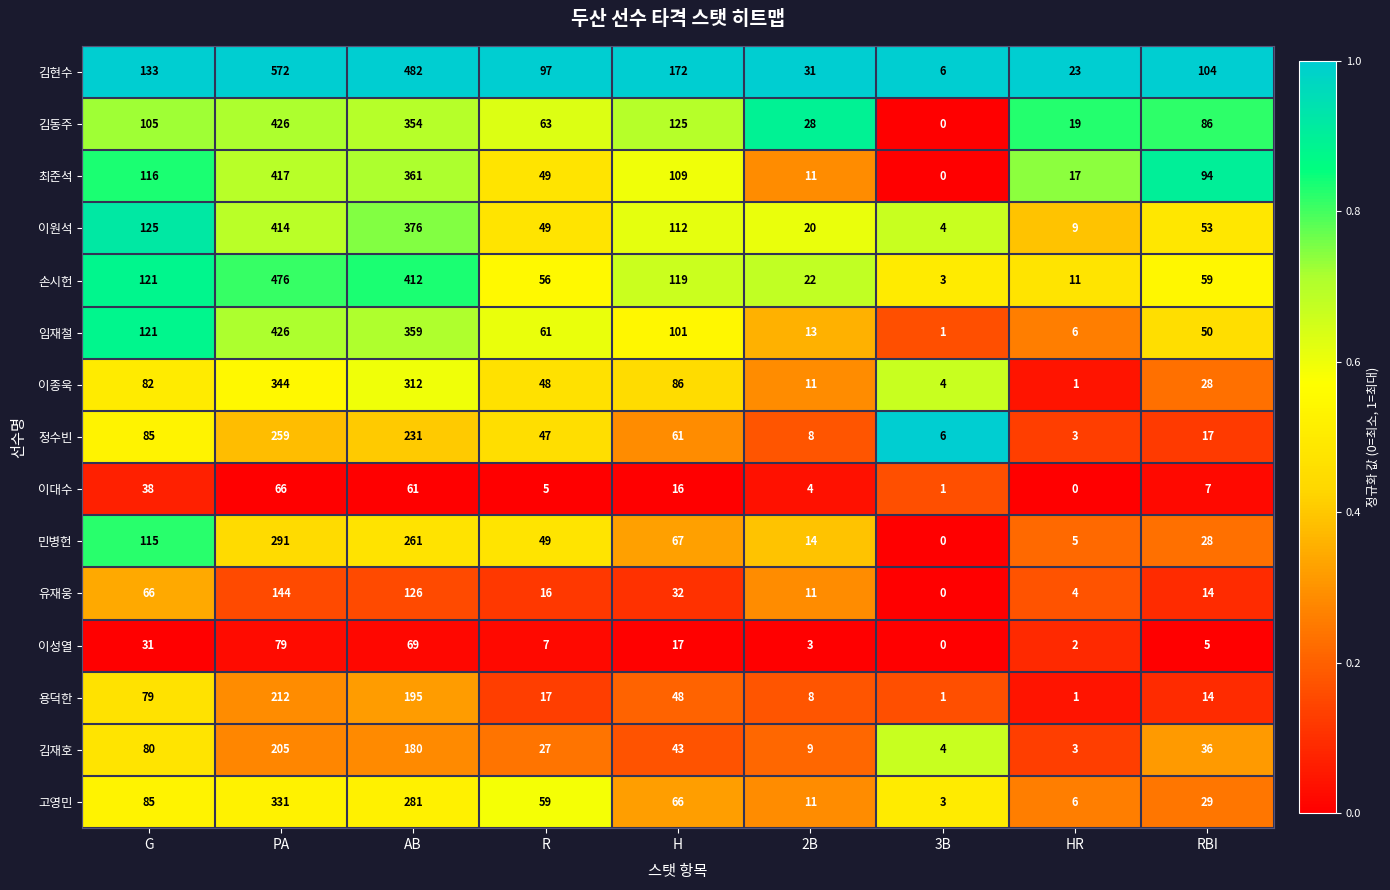

At which label does 이종욱 first exceed 48?

G